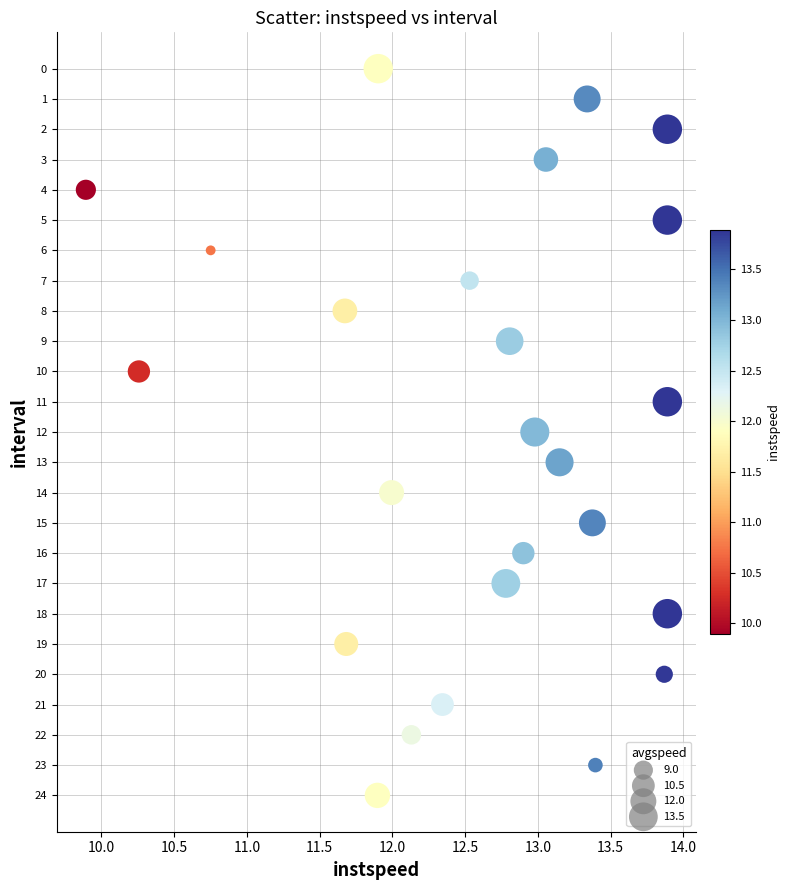

What is the range of Y values (max minus min)?

24